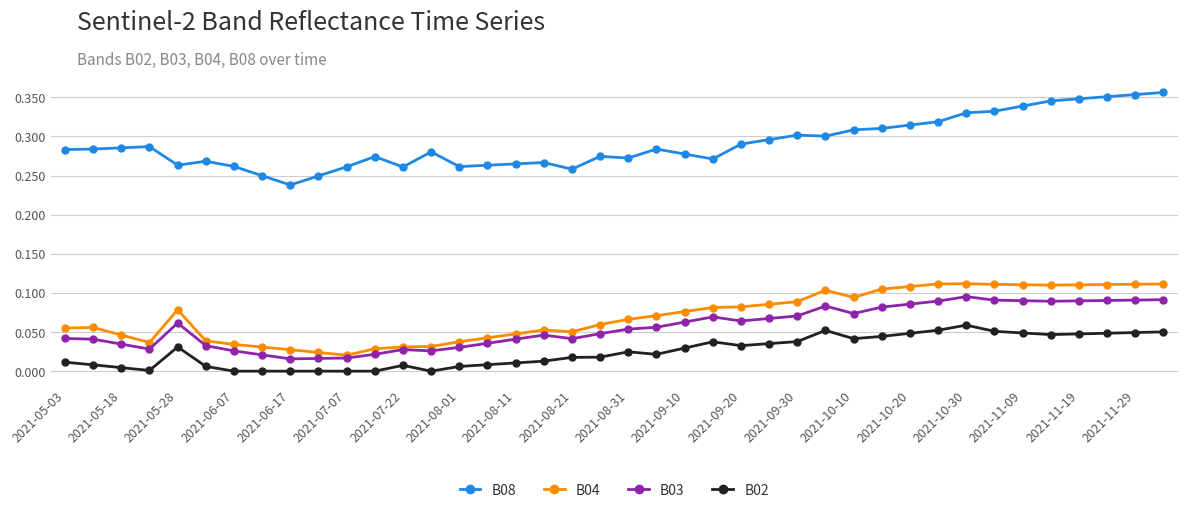

True or false: B04 has more than 1 points higher than both neighbors.

True